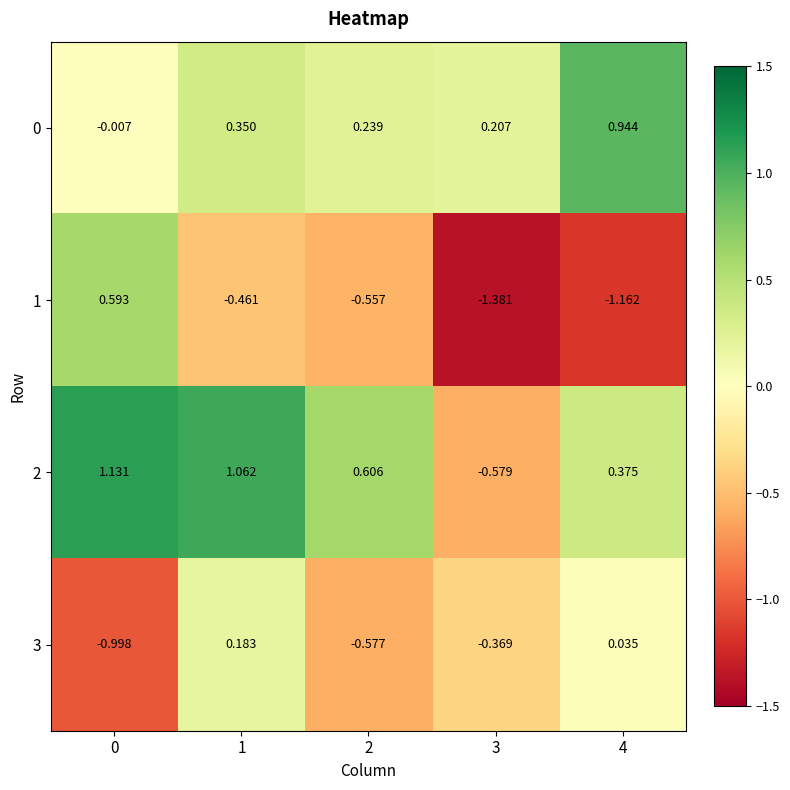

Count the number of data series in this chart.

4